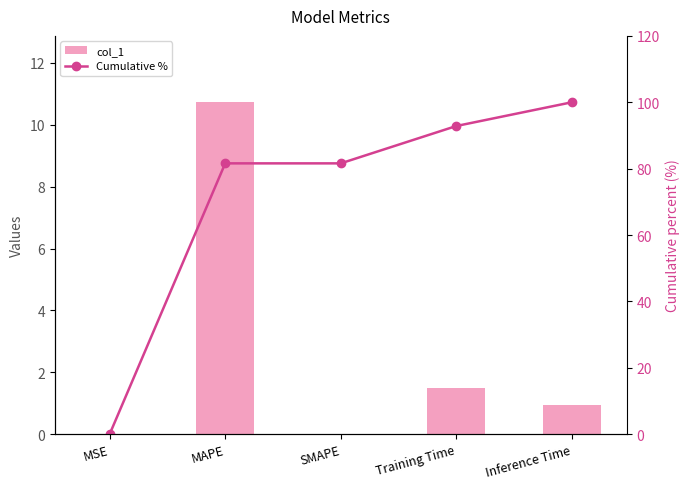

How many data points in col_1 are above 0?

4